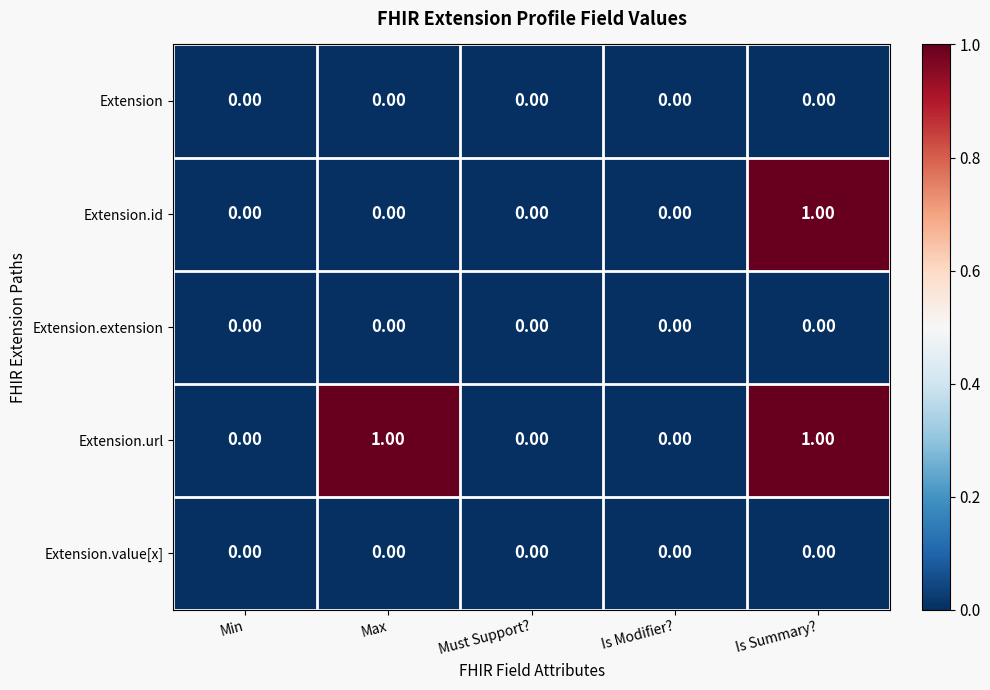

Which series changed the most between Max and Is Modifier??

Extension.url